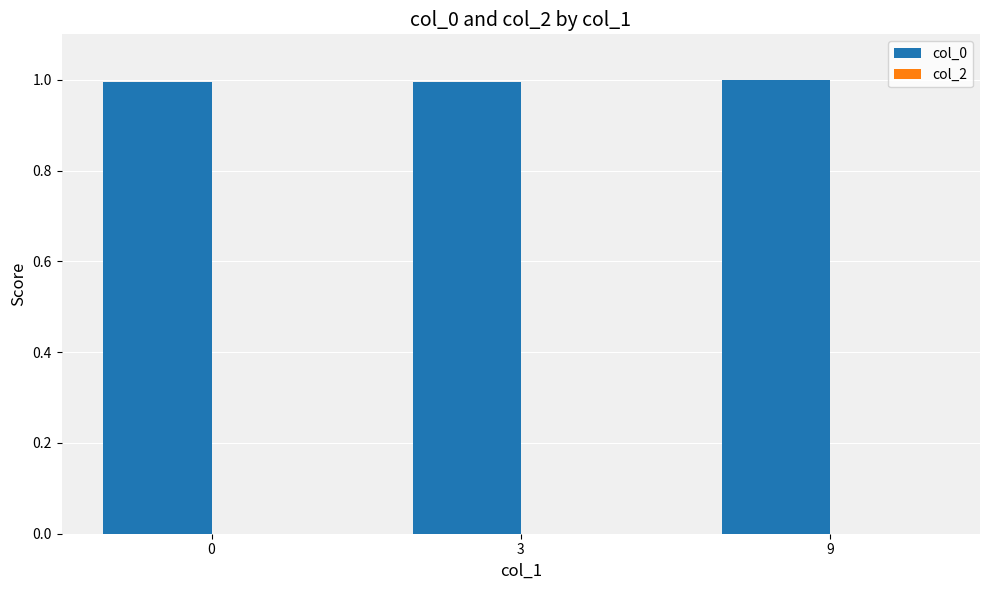

Are the bars grouped side by side (vs. stacked)?

No